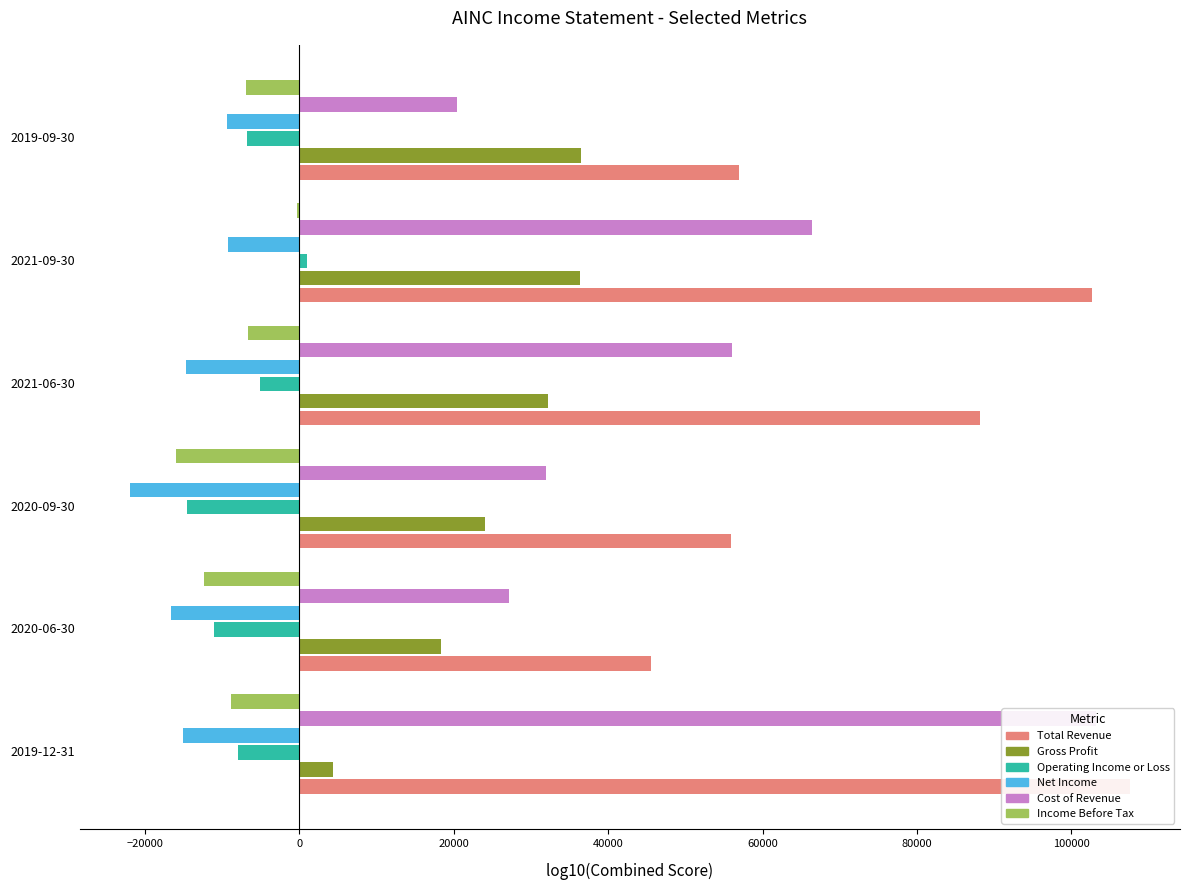

The Income Before Tax series shows -8900 at −40000. True or false?

True